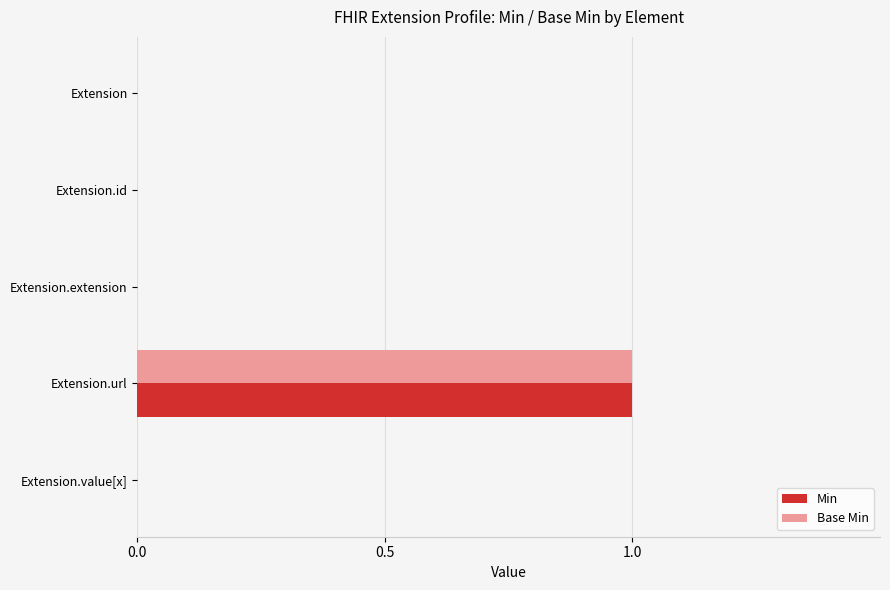

At which category is the sum across all series the highest?

Extension.url